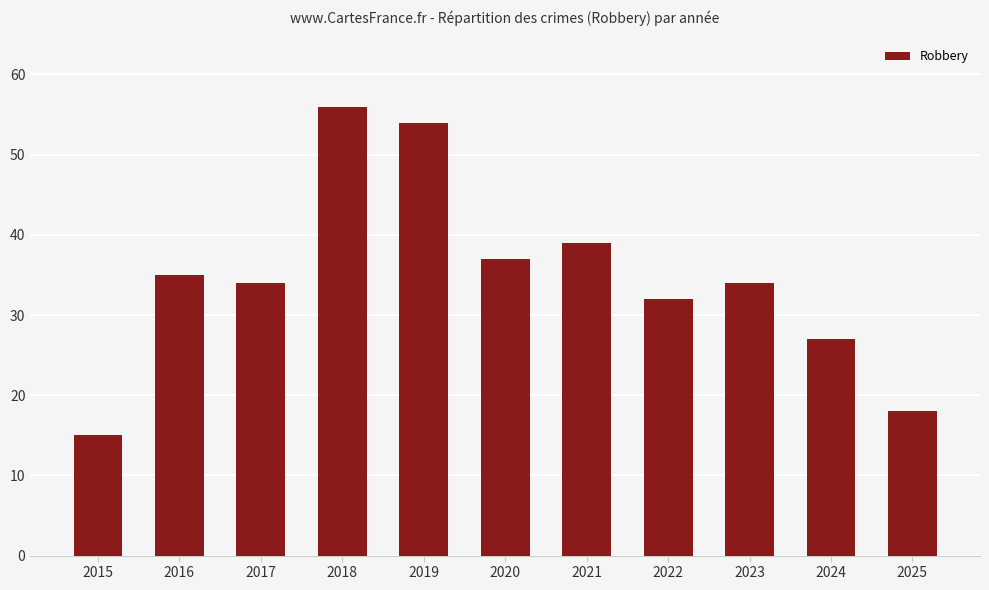

Are the bars grouped side by side (vs. stacked)?

No